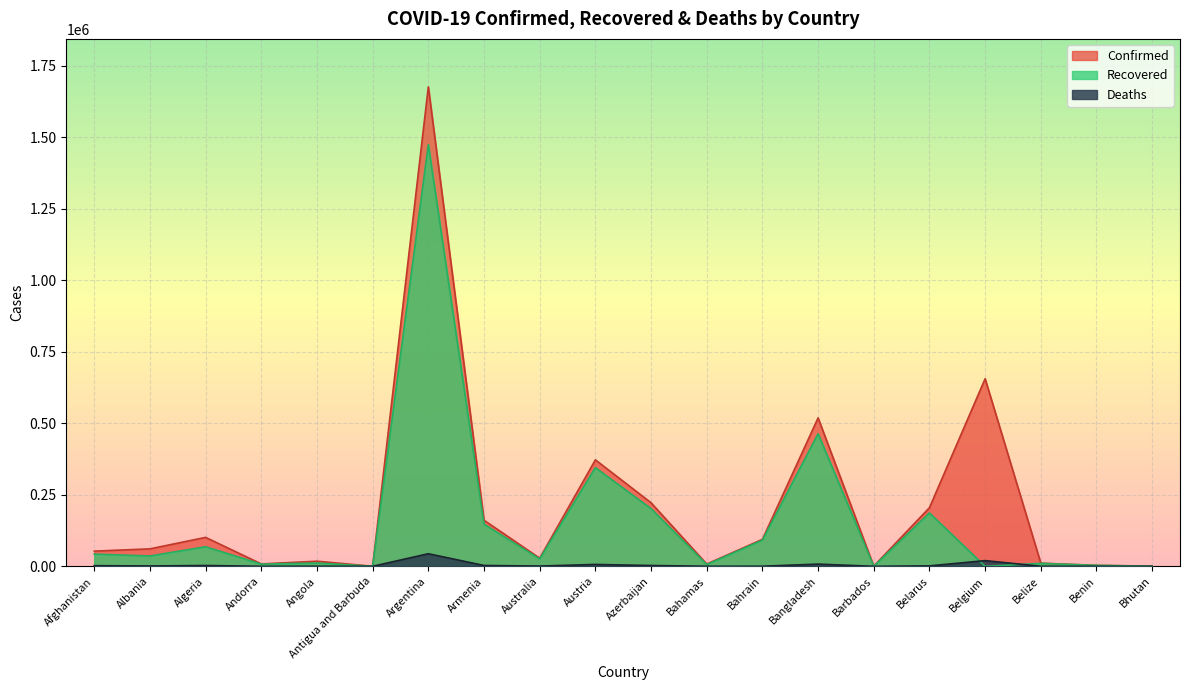

What is the label of the 14th point from the left?

Bangladesh